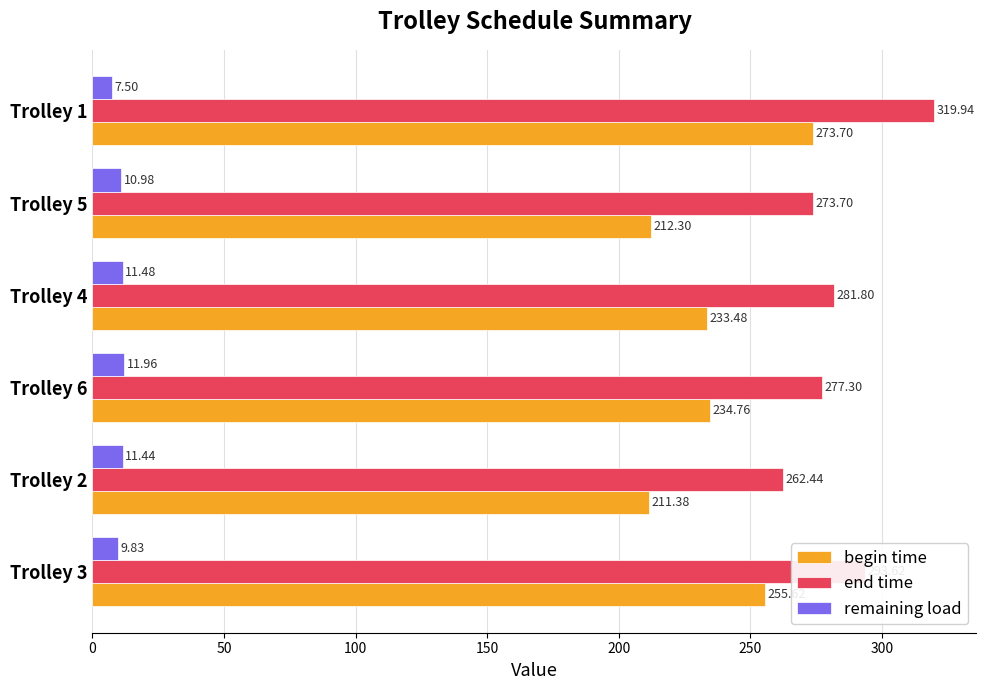

What is the difference between the maximum and second lowest values in the remaining load series?

2.1